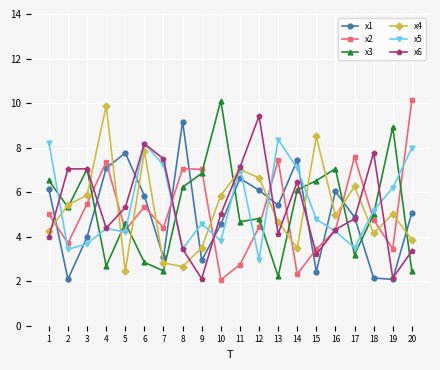

How many lines are shown in the chart?

6